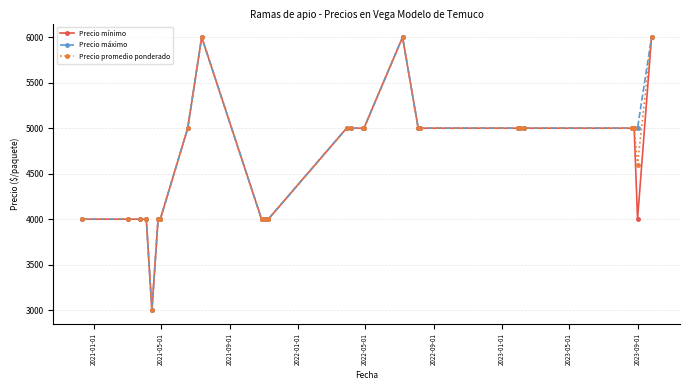

What is the minimum value shown in the chart?

3000